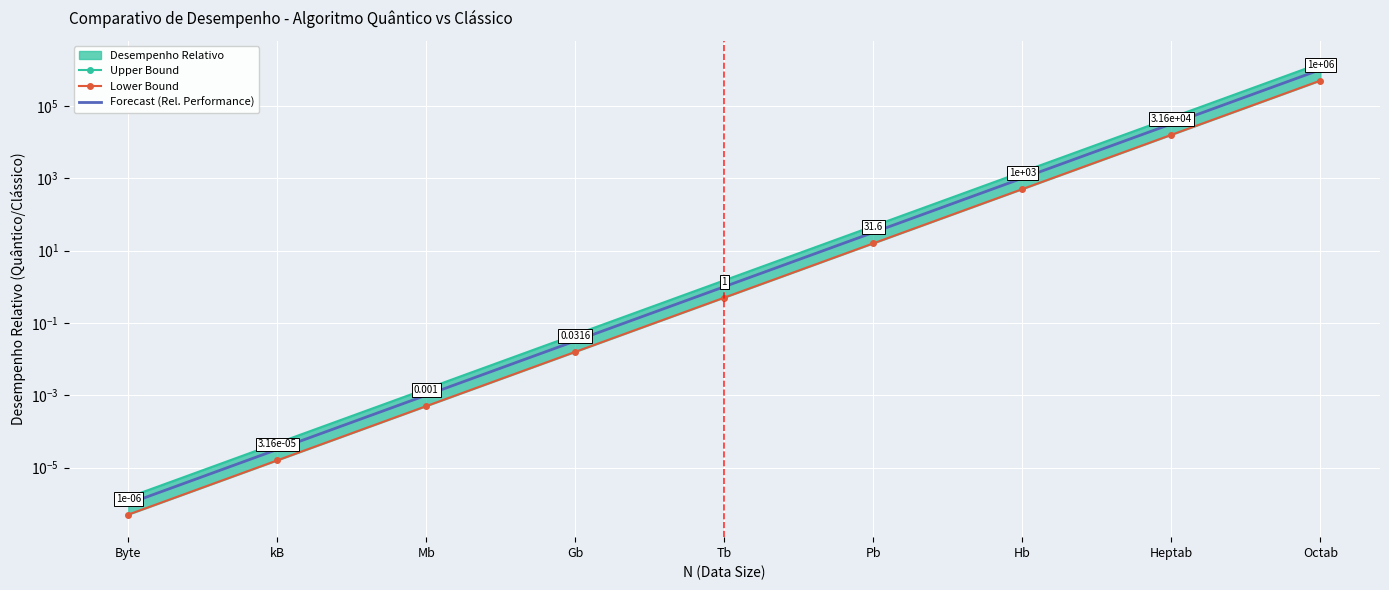

Is it true that Lower Bound equals 0.0 at kB?

False